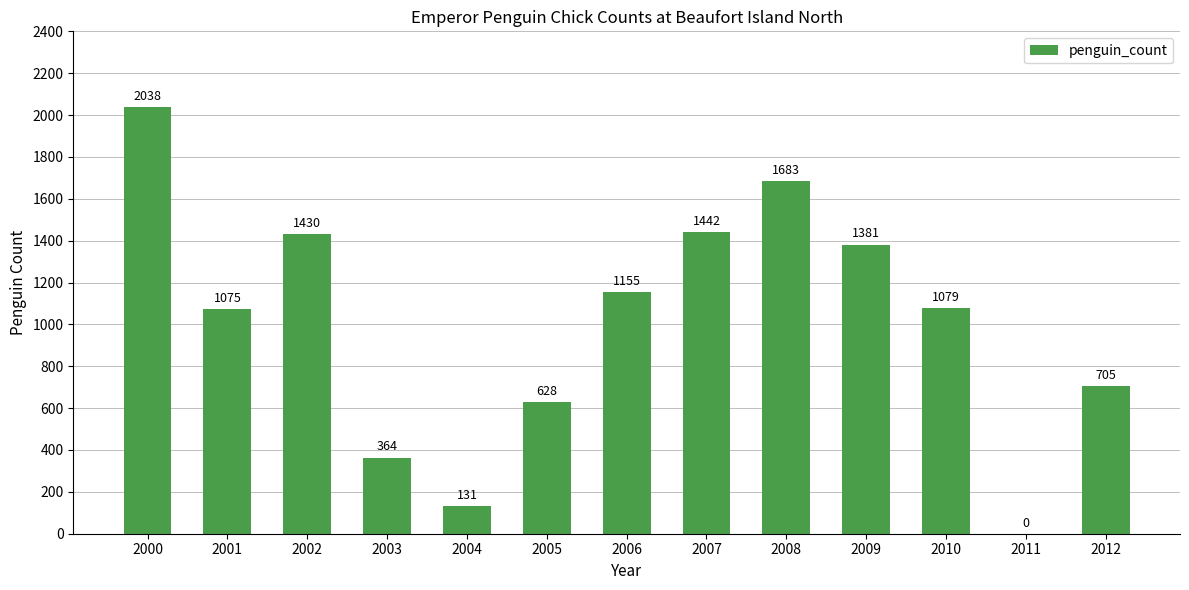

What is the greatest value displayed?

2038